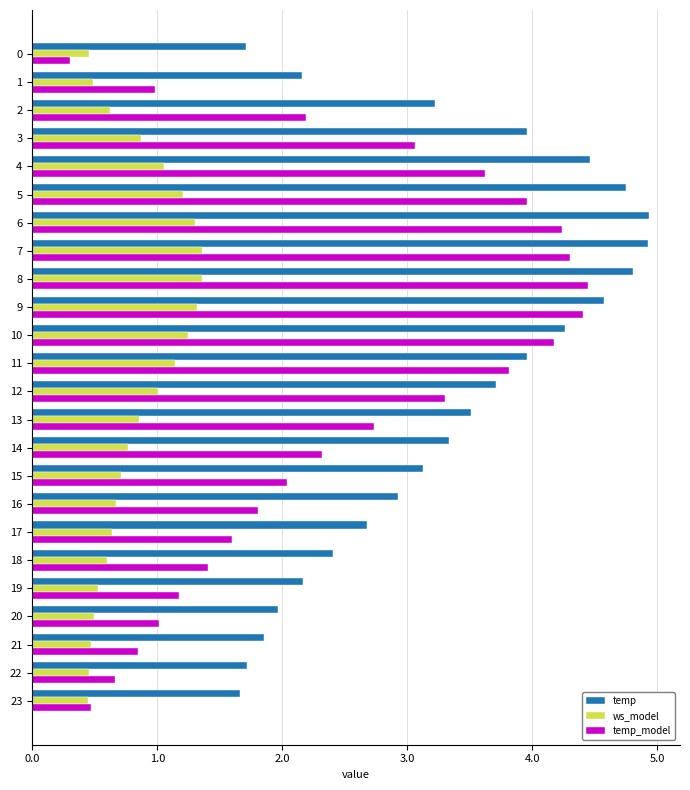

List the series in order of their overall mean, highest first.

temp, temp_model, ws_model